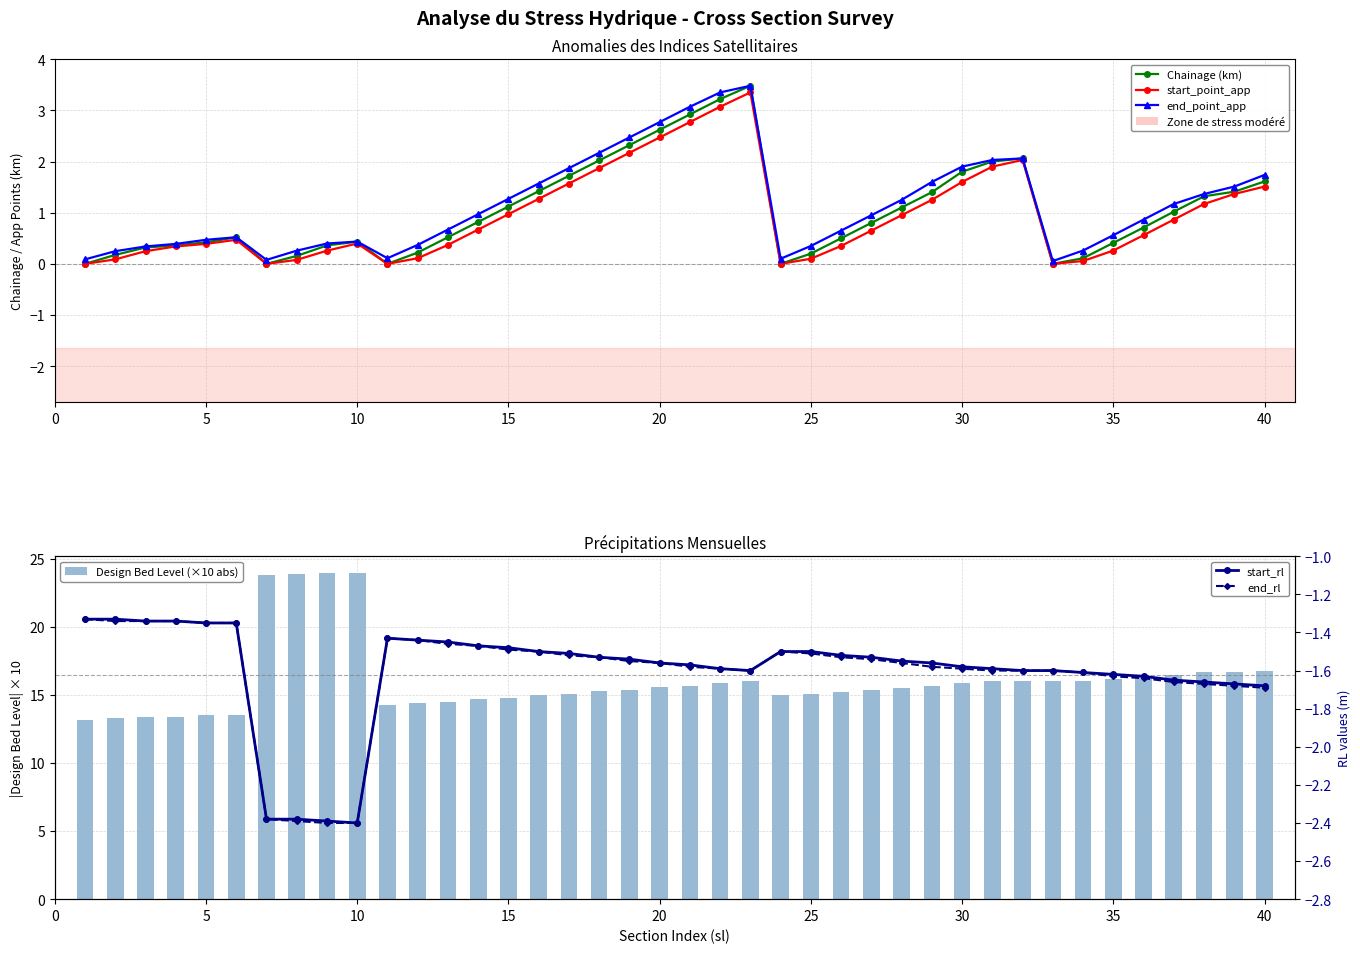

What is the maximum value for start_point_app?

3.4